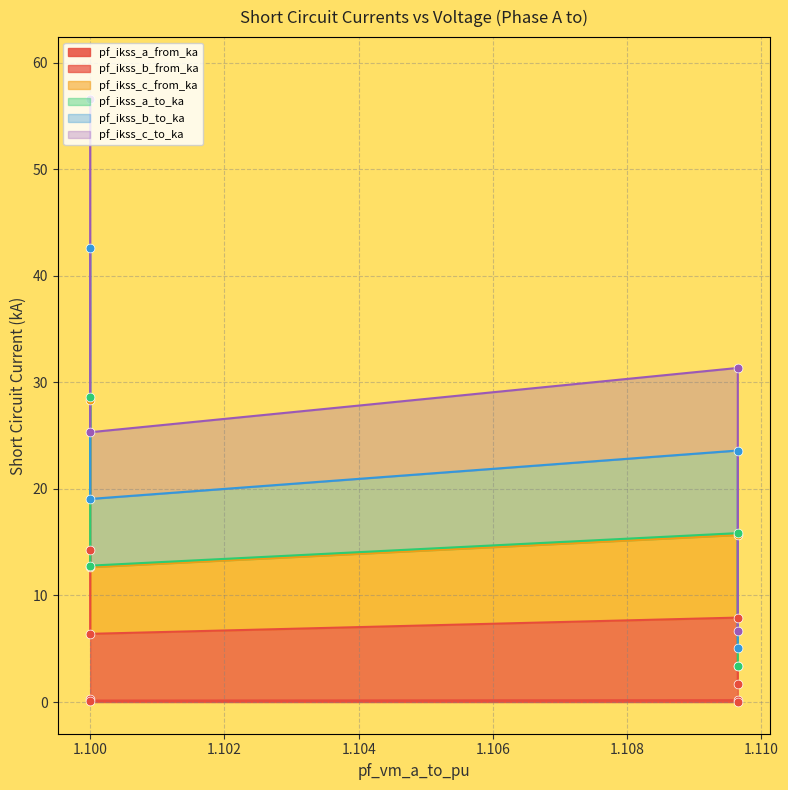

Which series reaches the maximum Y coordinate?

pf_ikss_c_from_ka